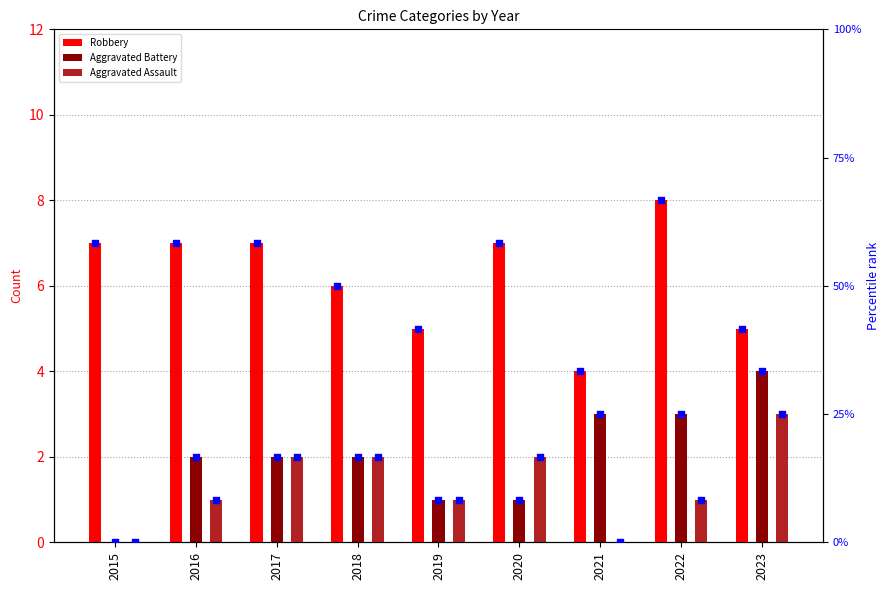

Which series has the largest Y range (max minus min)?

Robbery